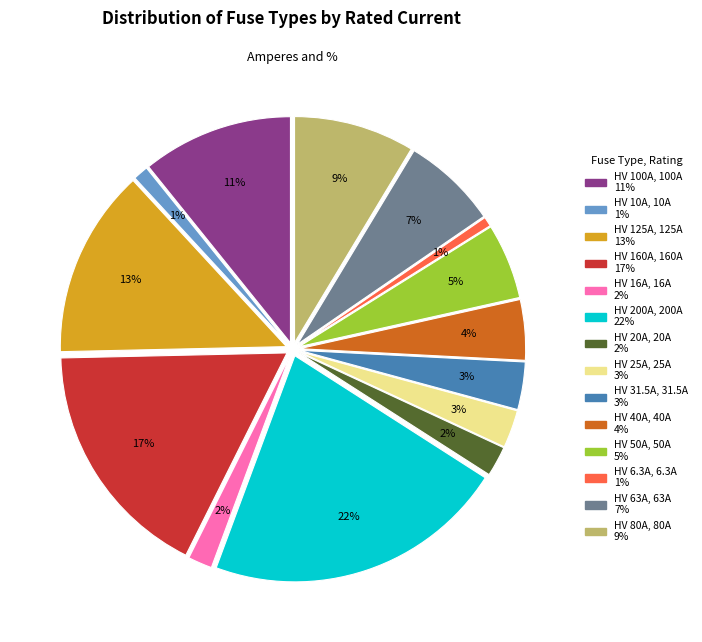

What is the ratio of the value at HV 40A to the value at HV 25A?

1.6